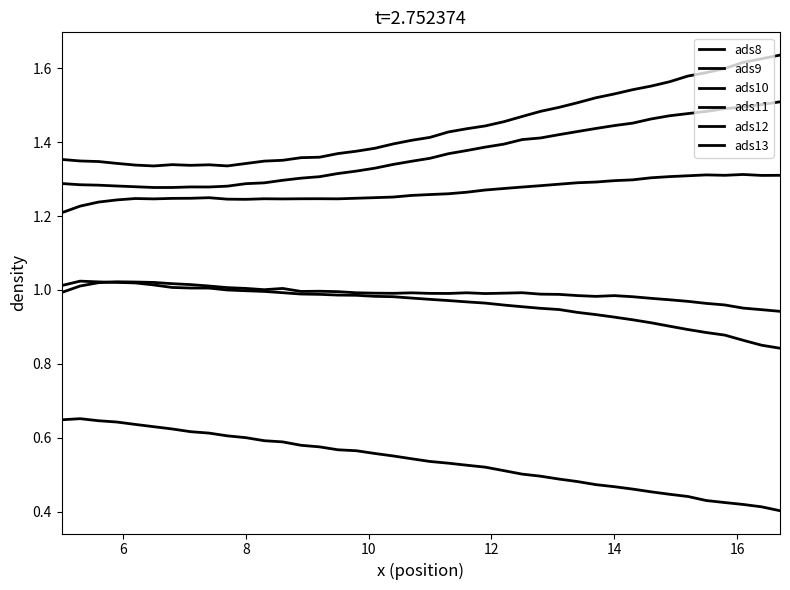

True or false: ads8 and ads9 intersect in this chart.

False